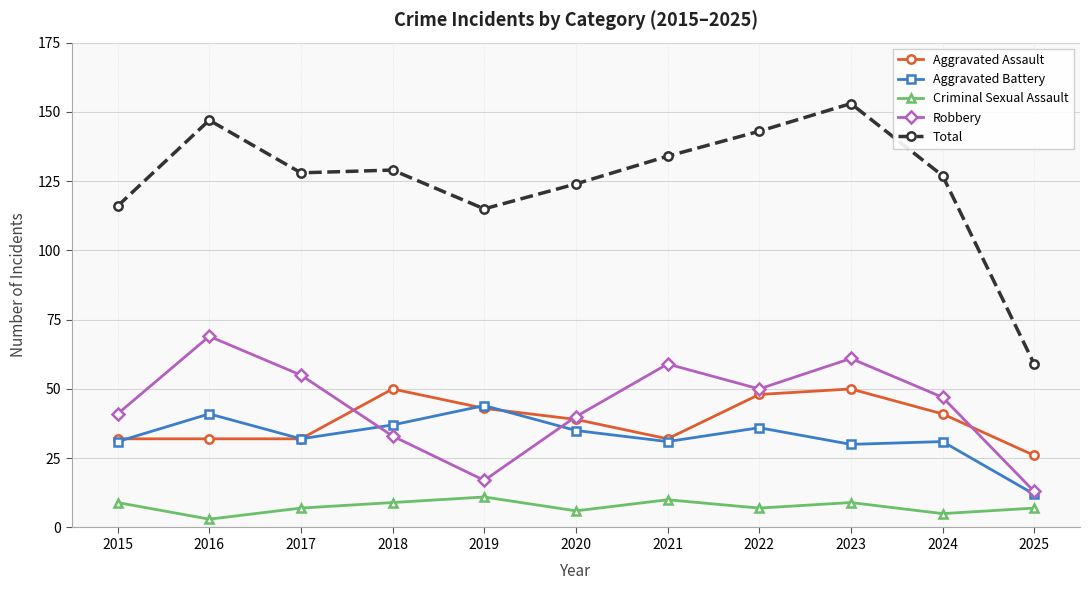

What is the difference between the highest and lowest values at 2024?

122